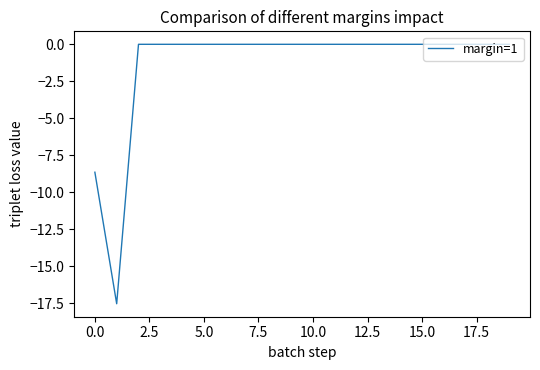

What is the difference between the maximum and minimum values?

17.5